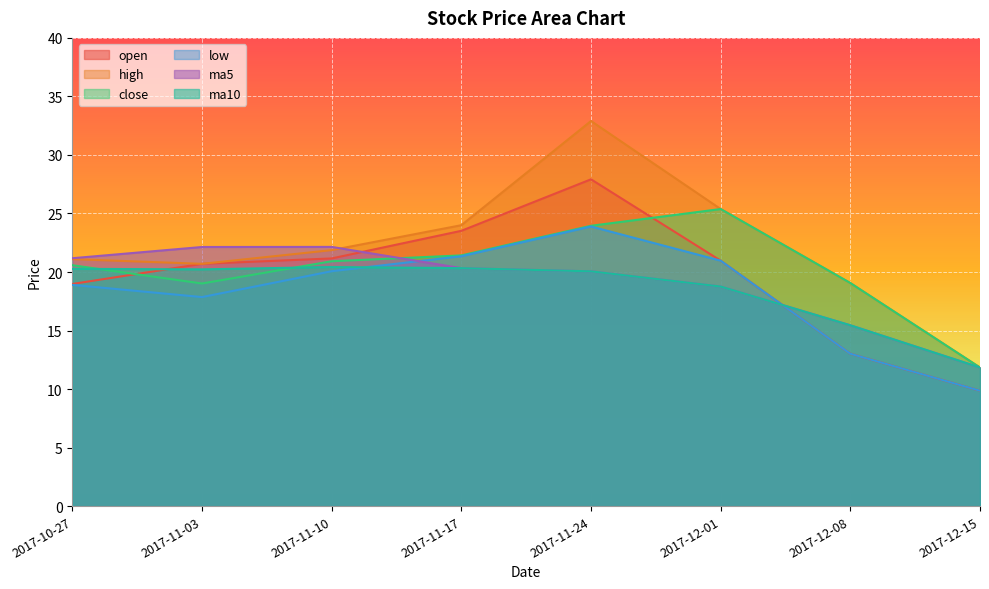

Reading left to right, transcribe all the data shown in this chart.

open: 19.0	20.7	21.2	23.5	27.9	21.0	13.0	9.9
high: 21.1	20.7	21.9	24.0	32.9	25.4	19.1	11.8
close: 20.6	19.0	20.9	21.4	23.9	25.4	19.1	11.8
low: 18.9	17.9	20.1	21.4	23.9	21.0	13.0	9.9
ma5: 21.2	22.1	22.1	20.3	20.1	18.8	15.4	11.8
ma10: 20.3	20.2	20.4	20.3	20.1	18.8	15.4	11.8